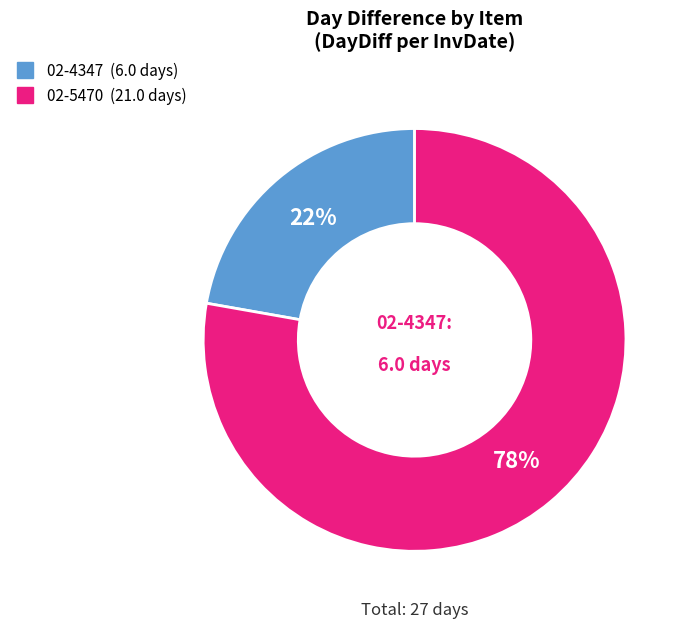

What percentage is the 02-5470 slice, to the nearest percent?

78%